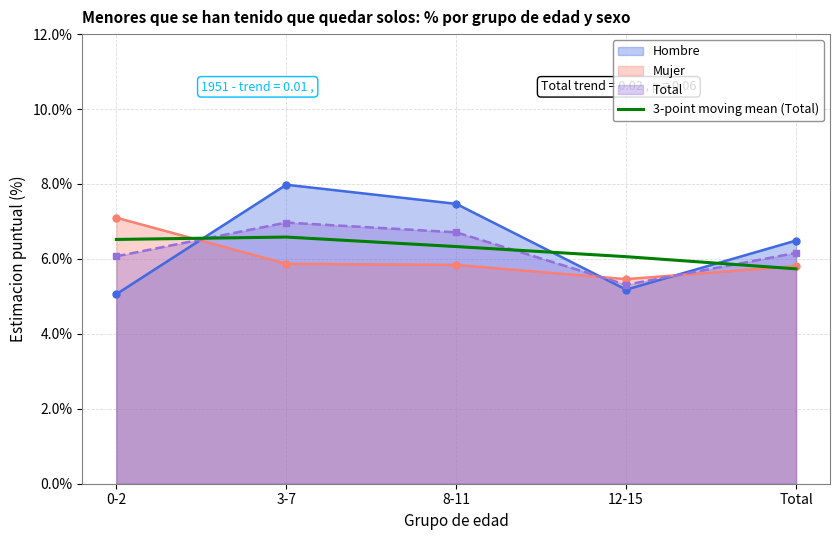

The value at Total is 8.3. True or false?

False